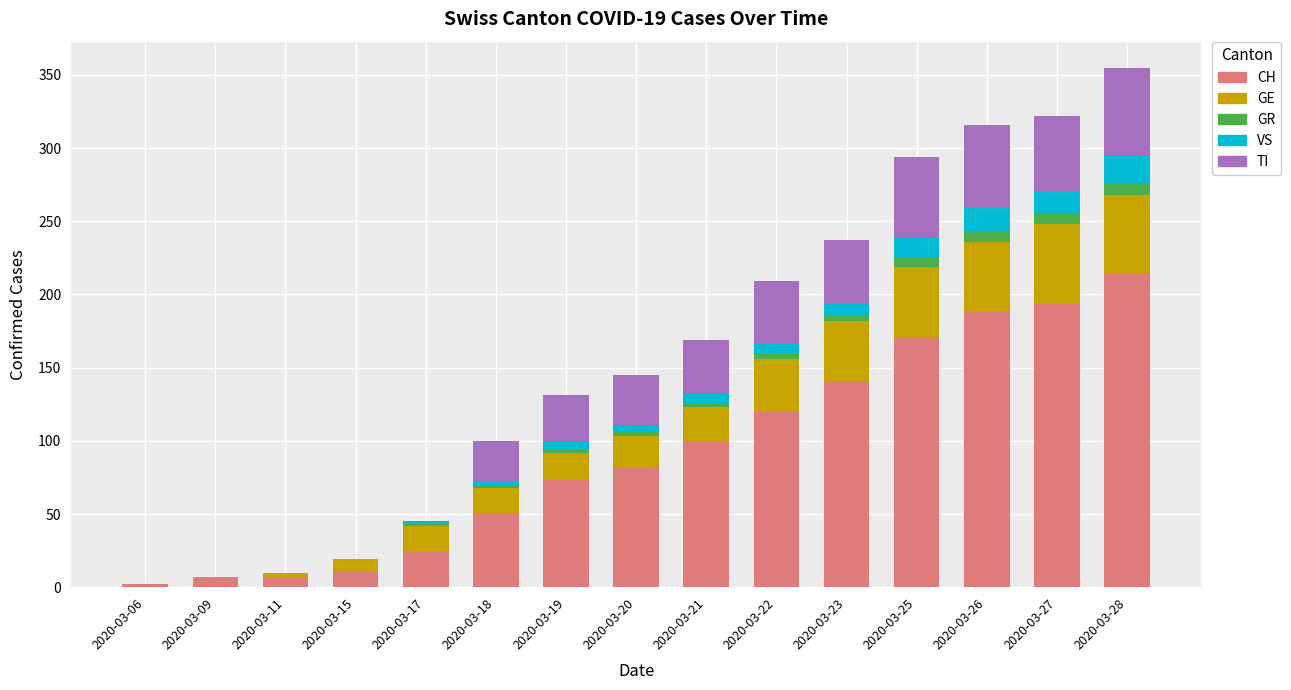

What is the total value across all series at 2020-03-26?

316